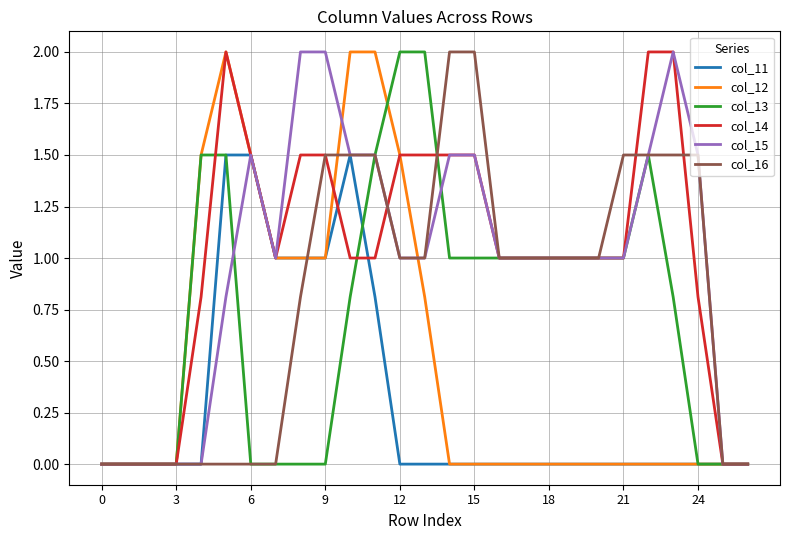

Is this an area chart (filled region under the line)?

No